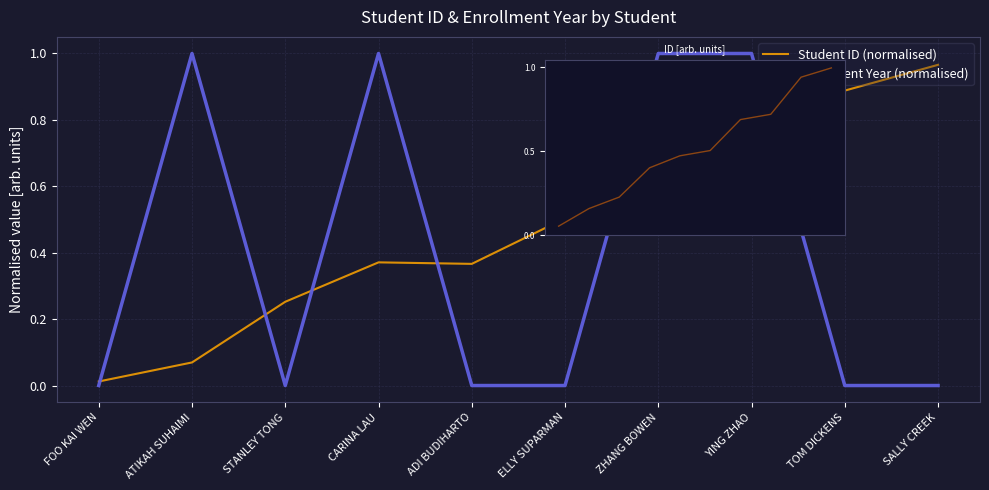

What position from the left is STANLEY TONG?

3